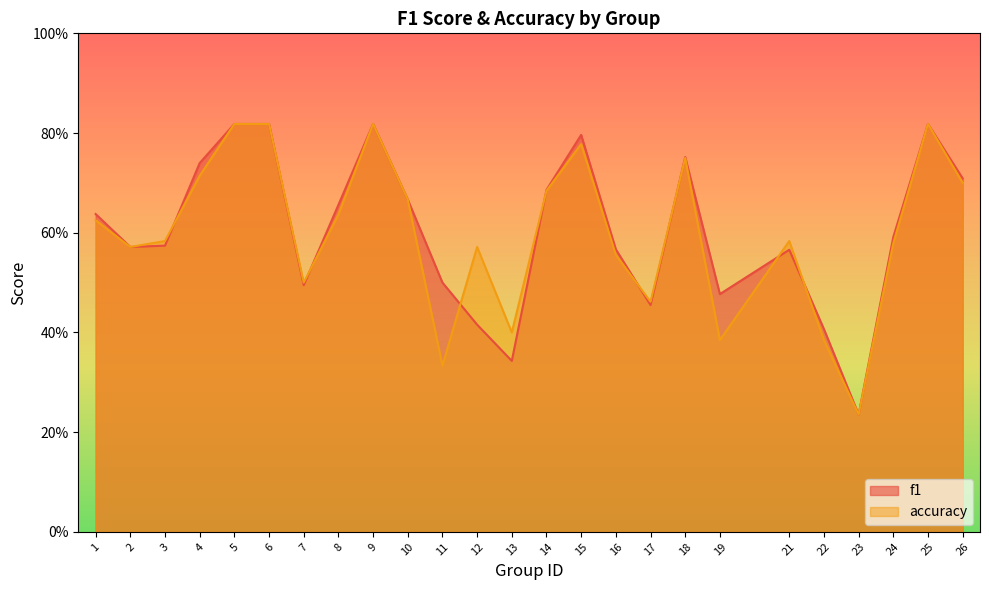

Reading left to right, list all the values displayed in this chart.

f1: 1=0.6	2=0.6	3=0.6	4=0.7	5=0.8	6=0.8	7=0.5	8=0.7	9=0.8	10=0.7	11=0.5	12=0.4	13=0.3	14=0.7	15=0.8	16=0.6	17=0.5	18=0.8	19=0.5	21=0.6	22=0.4	23=0.2	24=0.6	25=0.8	26=0.7
accuracy: 1=0.6	2=0.6	3=0.6	4=0.7	5=0.8	6=0.8	7=0.5	8=0.6	9=0.8	10=0.7	11=0.3	12=0.6	13=0.4	14=0.7	15=0.8	16=0.6	17=0.5	18=0.8	19=0.4	21=0.6	22=0.4	23=0.2	24=0.6	25=0.8	26=0.7